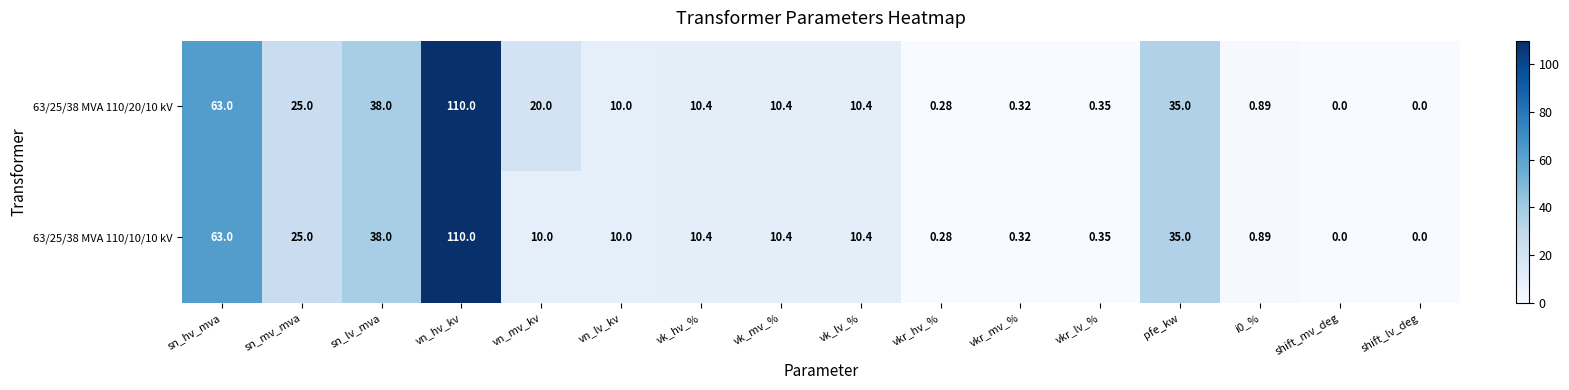

Which label corresponds to the largest value in the chart?

vn_hv_kv